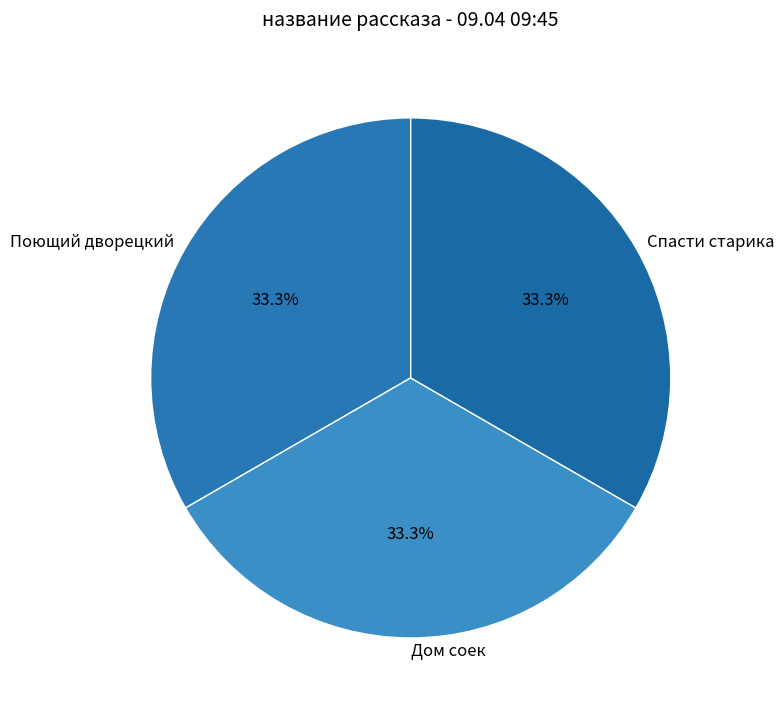

Is there any slice that represents more than half of the pie?

No